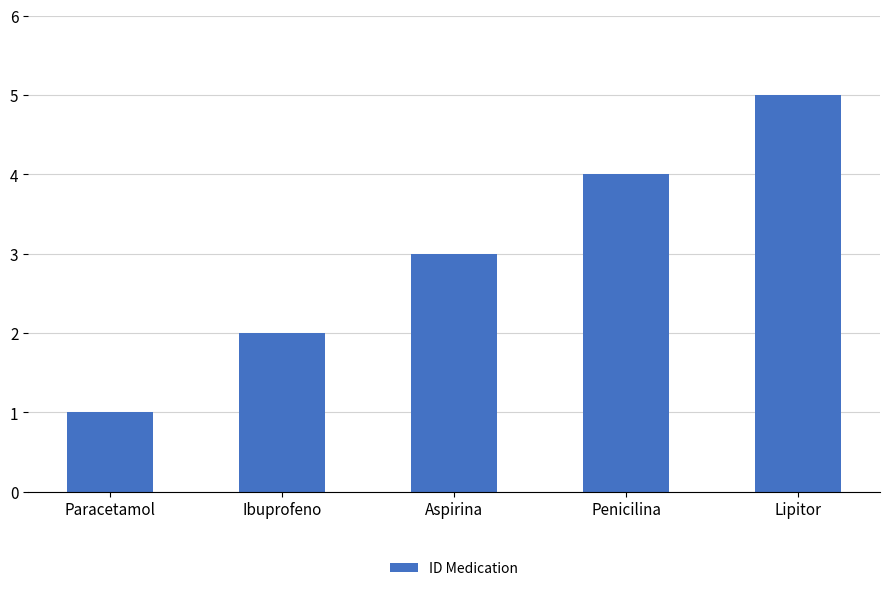

How many data points are less than 3?

2